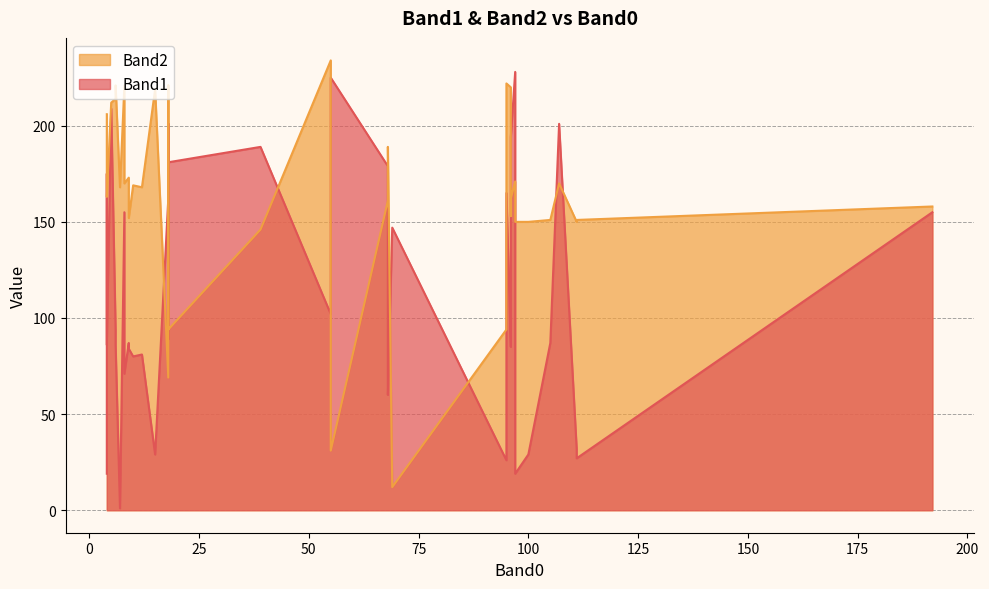

Which series has the largest total across all categories?

Band2